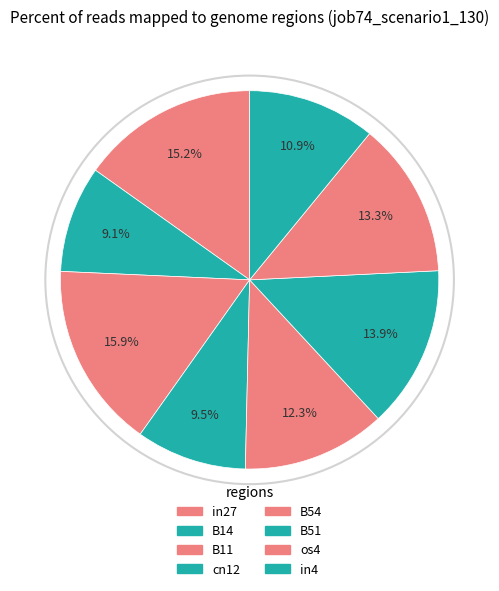

Count the number of slices in the pie.

8